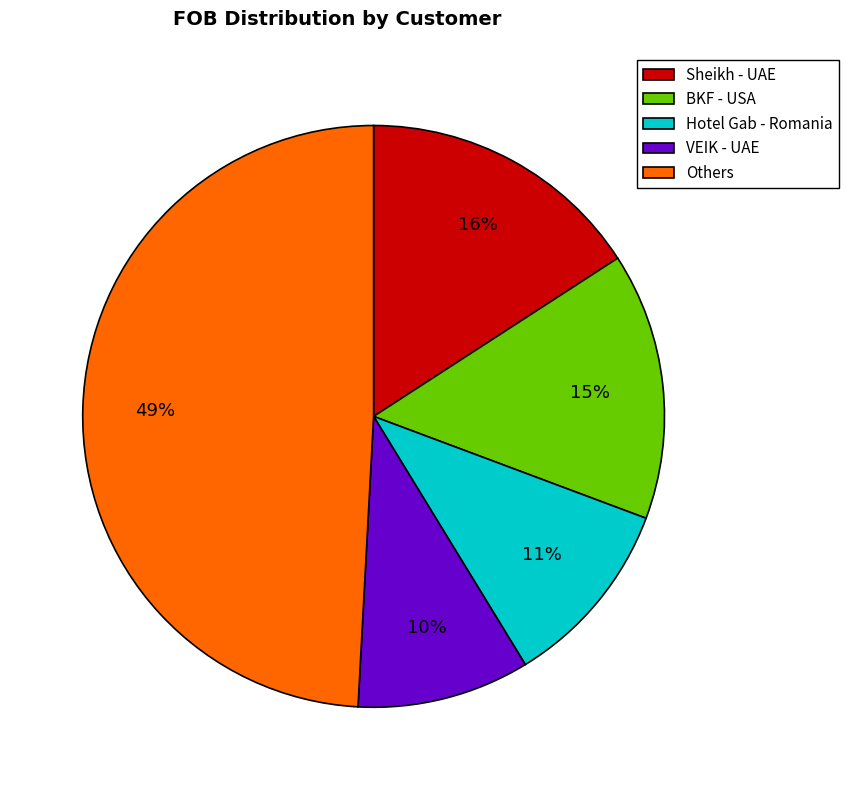

To the nearest percent, what is the average slice percentage?

20%